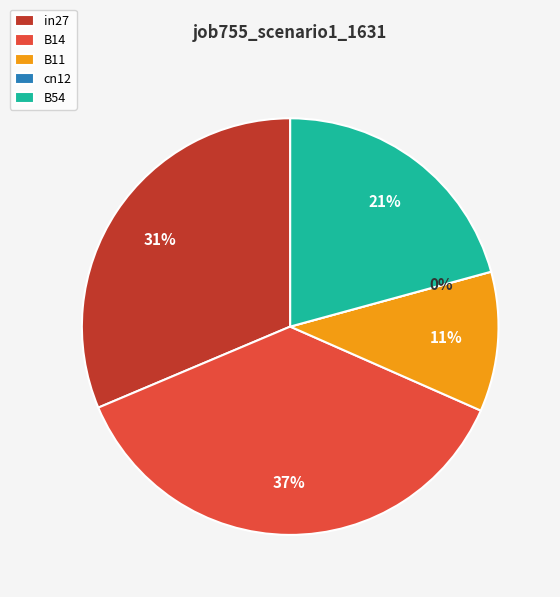

To the nearest percent, what percentage of the pie is B11?

11%